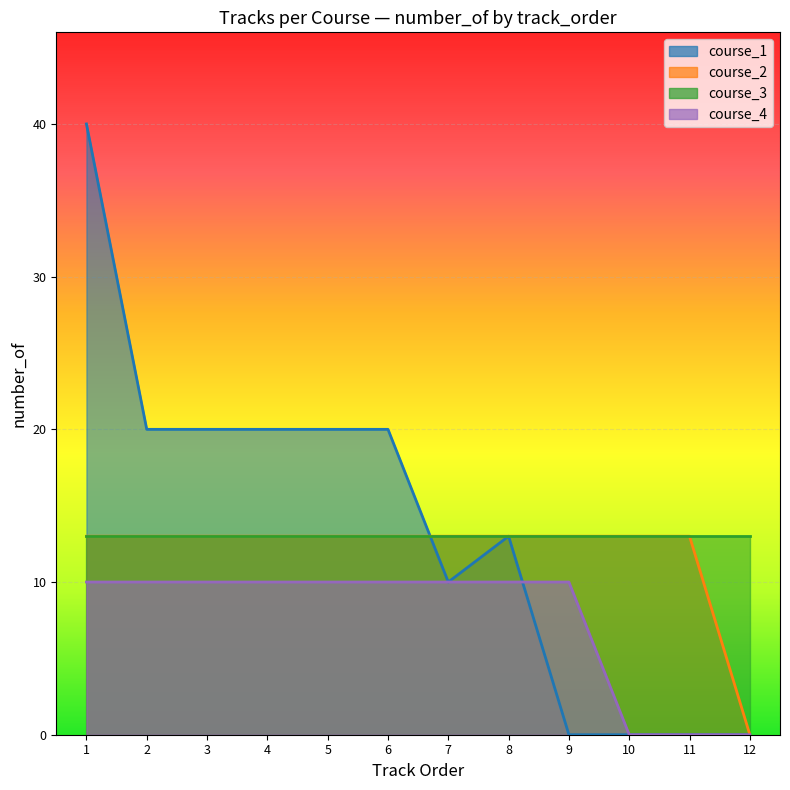

What is the value of the track_order point at the 5th from the left?

5